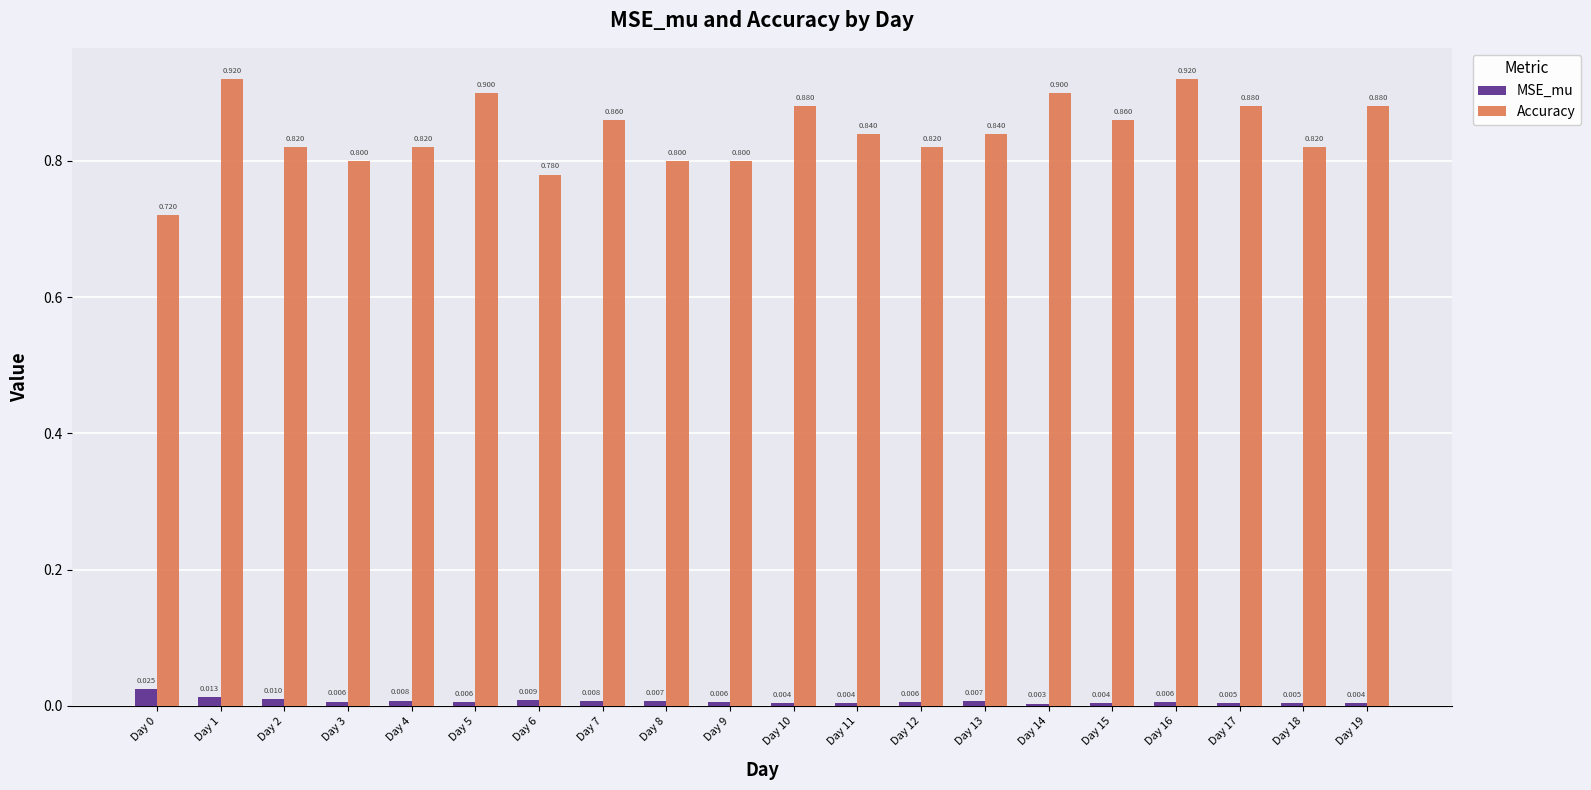

What is the greatest value displayed?

0.9